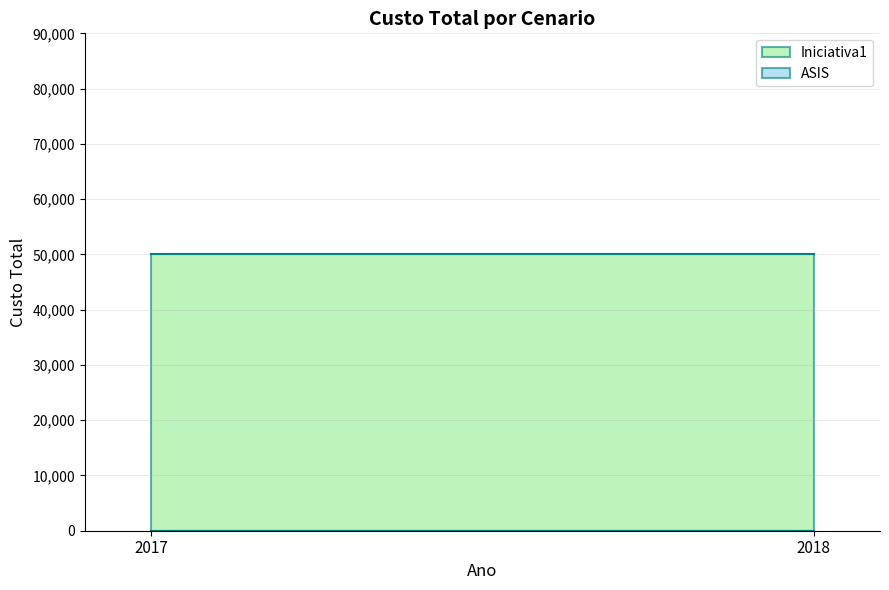

Between 2017 and 2018, which series saw the biggest shift?

Iniciativa1